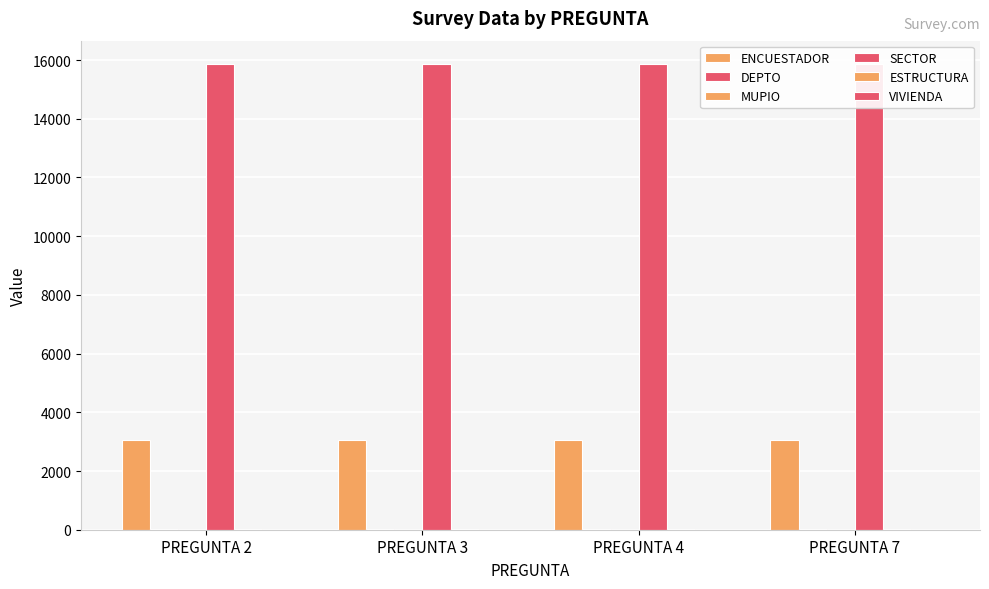

Which series has the widest spread of values?

ENCUESTADOR